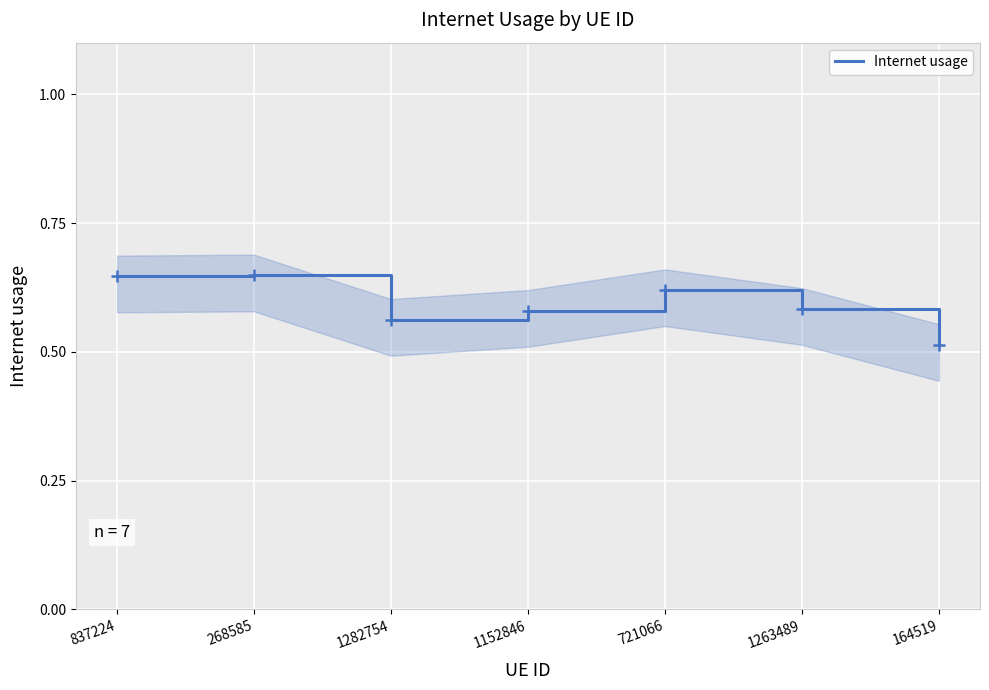

What is the label of the 6th point from the left?

1263489